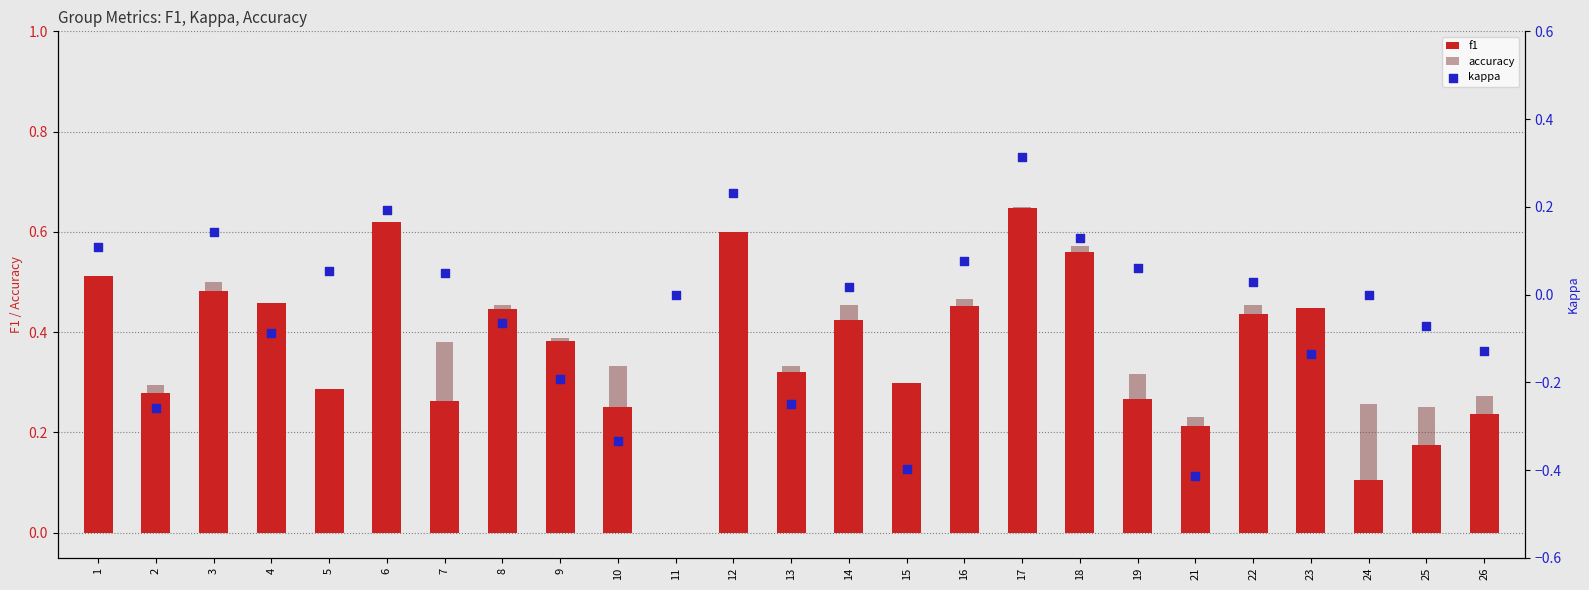

At how many categories does at least one series exceed 0?

24